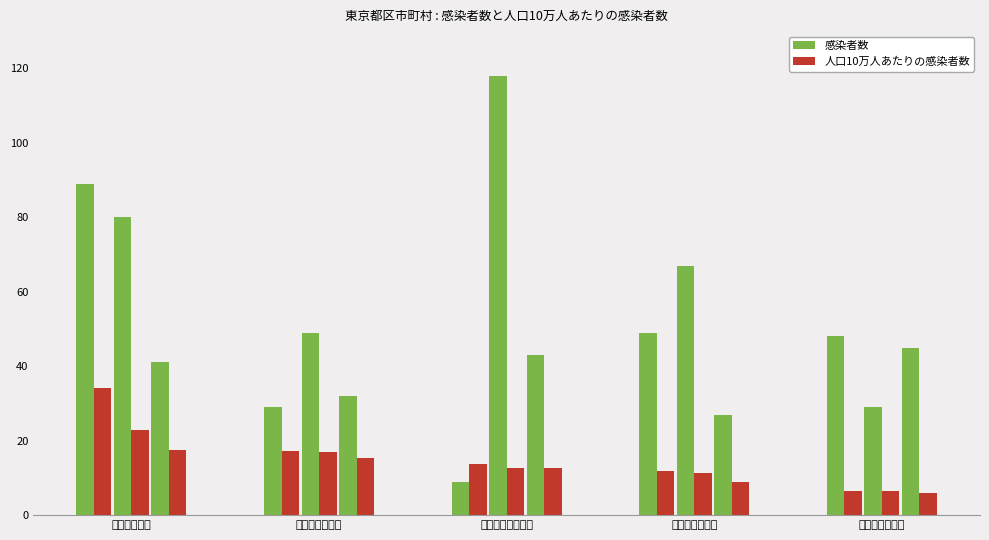

What is the maximum value for 感染者数?

118.0